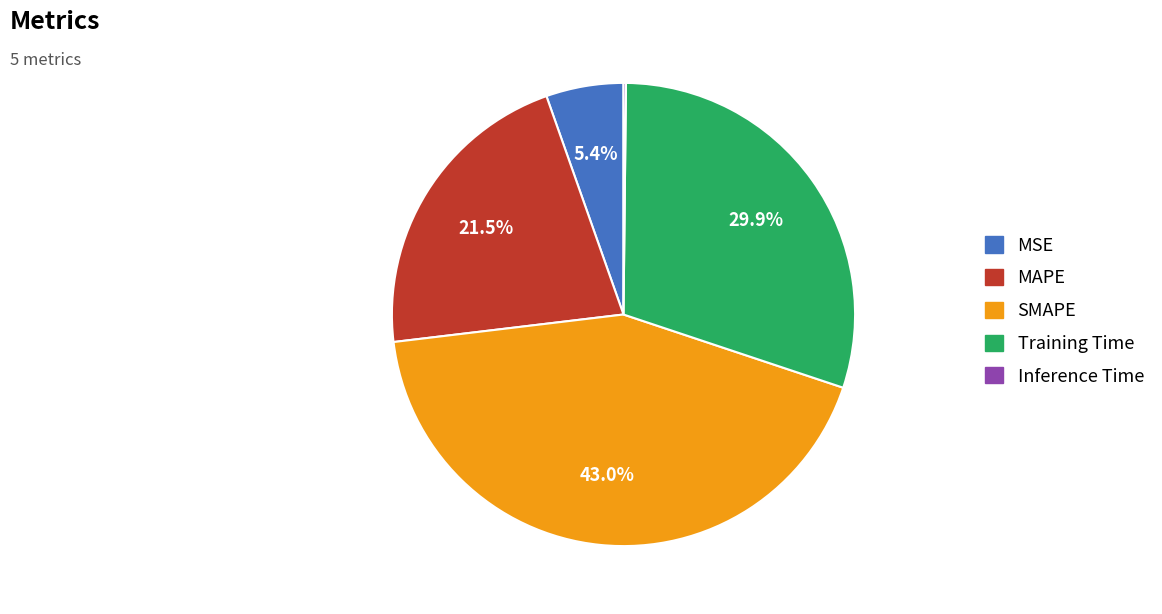

Is the sum of MAPE and Training Time greater than half?

Yes